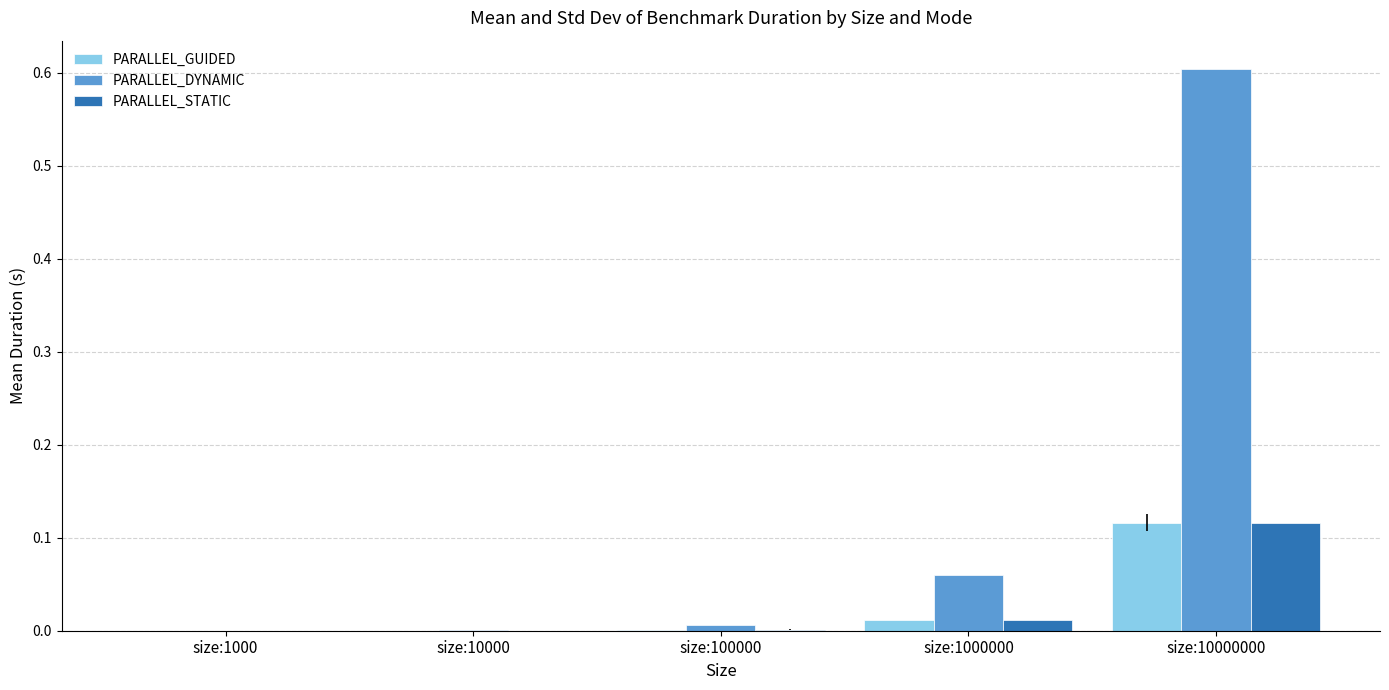

Which series has the largest total across all categories?

PARALLEL_DYNAMIC